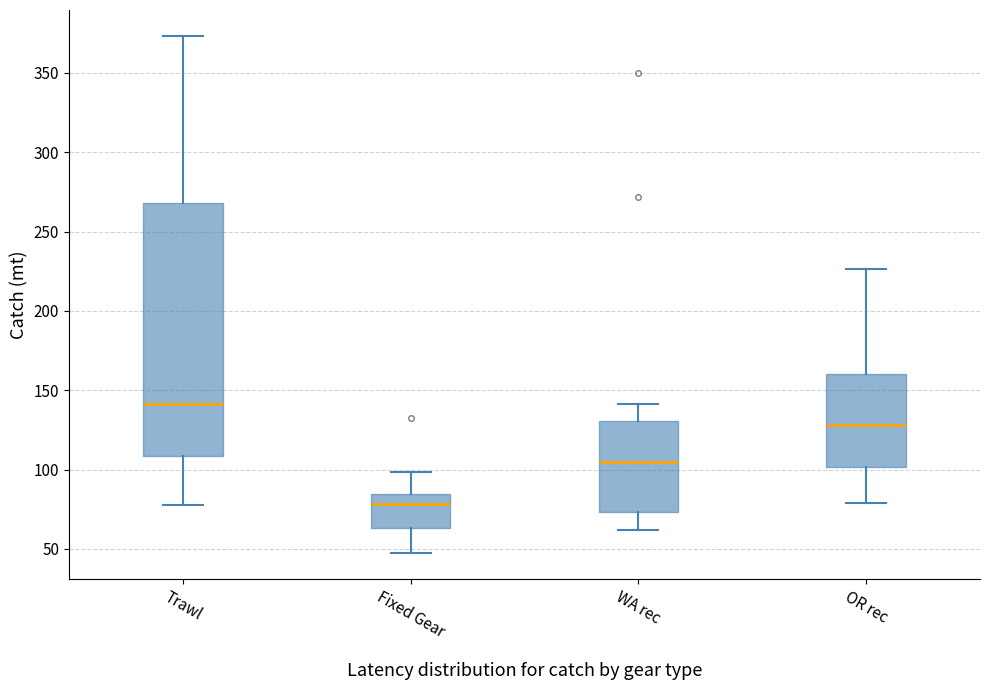

Comparing the boxes themselves (not the whiskers), which one is the tallest?

Trawl